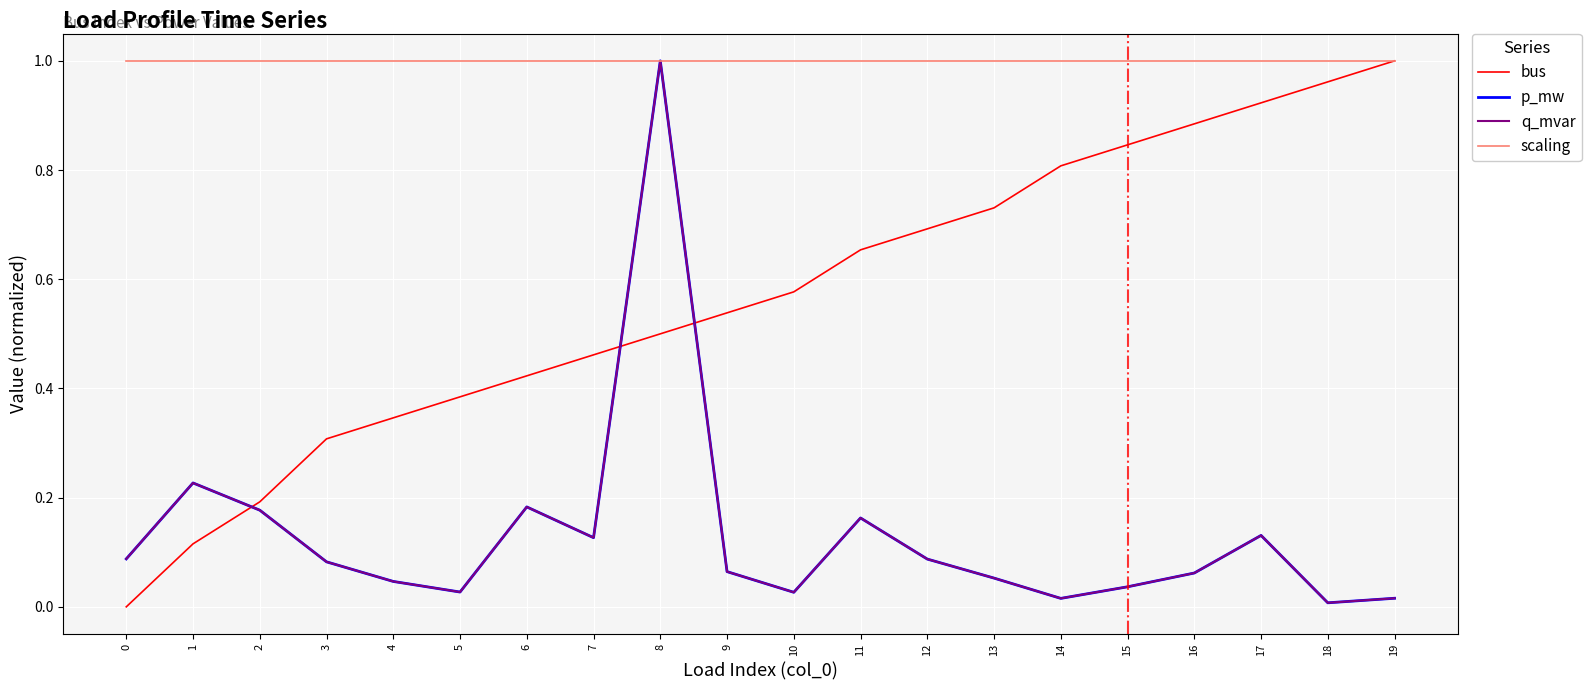

Does the chart have visible grid lines?

Yes